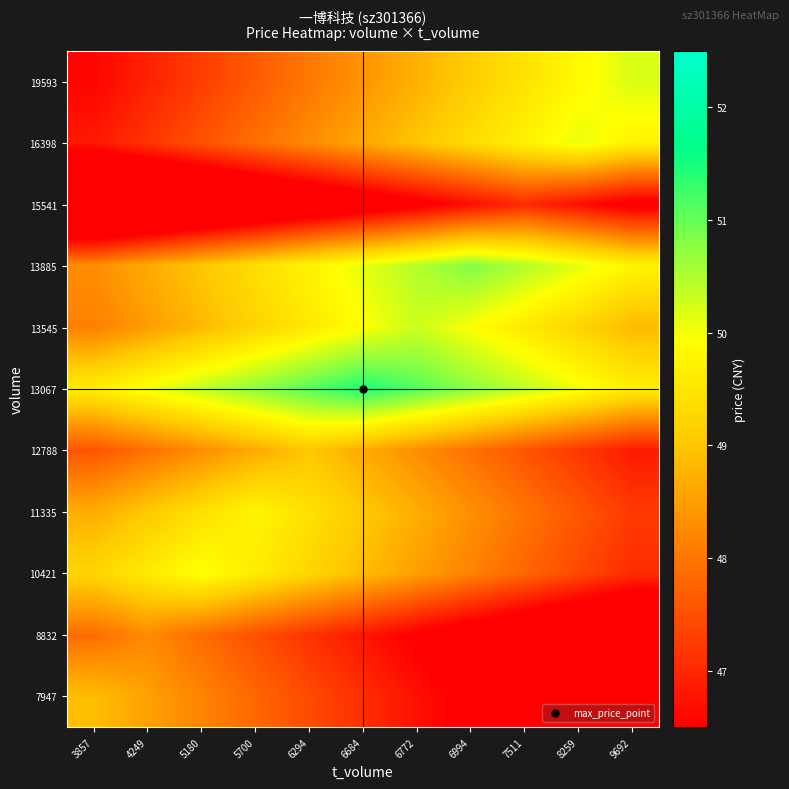

Reading left to right, list all the values displayed in this chart.

7947: 3857=48.9	4249=48.5	5180=48.2	5700=47.8	6294=47.4	6684=47.1	6772=46.7	6994=46.4	7511=46.0	8259=45.6	9692=45.3
8832: 3857=47.9	4249=48.2	5180=47.9	5700=47.5	6294=47.1	6684=46.8	6772=46.4	6994=46.1	7511=45.7	8259=45.3	9692=45.0
10421: 3857=49.2	4249=49.6	5180=50.0	5700=49.6	6294=49.2	6684=48.9	6772=48.5	6994=48.2	7511=47.8	8259=47.4	9692=47.1
11335: 3857=48.7	4249=49.1	5180=49.4	5700=49.8	6294=49.4	6684=49.1	6772=48.7	6994=48.3	7511=48.0	8259=47.6	9692=47.2
12788: 3857=47.6	4249=47.9	5180=48.3	5700=48.7	6294=49.0	6684=48.7	6772=48.3	6994=47.9	7511=47.6	8259=47.2	9692=46.8
13067: 3857=49.7	4249=50.0	5180=50.4	5700=50.7	6294=51.1	6684=51.5	6772=51.1	6994=50.7	7511=50.4	8259=50.0	9692=49.7
13545: 3857=48.1	4249=48.5	5180=48.8	5700=49.2	6294=49.6	6684=49.9	6772=50.3	6994=49.9	7511=49.6	8259=49.2	9692=48.8
13885: 3857=48.3	4249=48.7	5180=49.0	5700=49.4	6294=49.7	6684=50.1	6772=50.5	6994=50.8	7511=50.5	8259=50.1	9692=49.7
15541: 3857=44.1	4249=44.5	5180=44.9	5700=45.2	6294=45.6	6684=45.9	6772=46.3	6994=46.7	7511=47.0	8259=46.7	9692=46.3
16398: 3857=46.8	4249=47.2	5180=47.5	5700=47.9	6294=48.3	6684=48.6	6772=49.0	6994=49.4	7511=49.7	8259=50.1	9692=49.7
19593: 3857=46.6	4249=46.9	5180=47.3	5700=47.7	6294=48.0	6684=48.4	6772=48.7	6994=49.1	7511=49.5	8259=49.8	9692=50.2